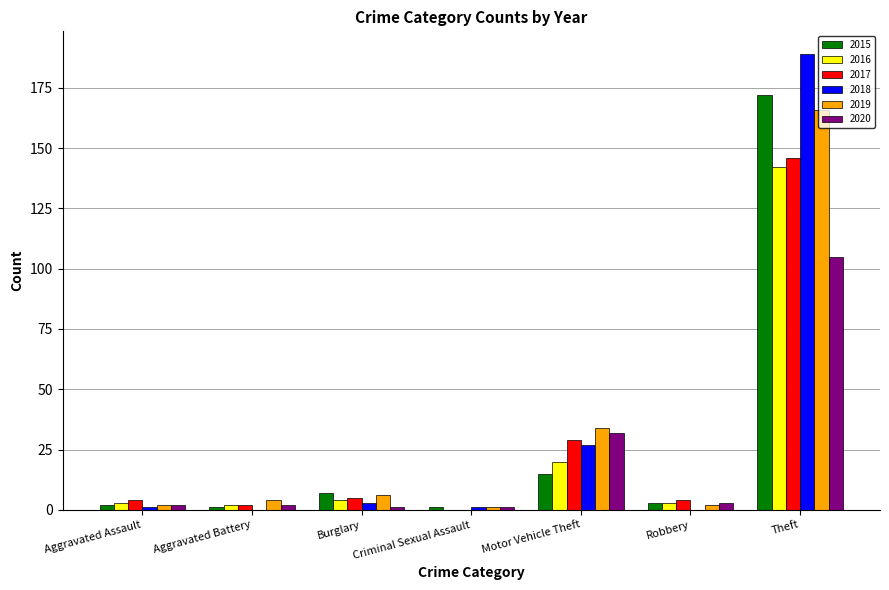

How many groups of bars are there?

7